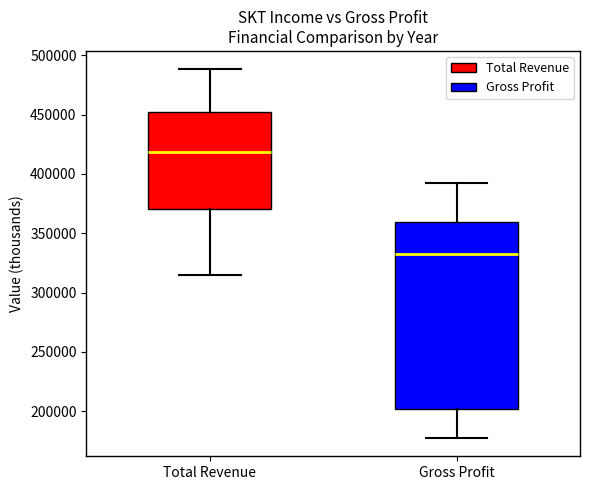

Where does the lower whisker of the box for Total Revenue end on the y-axis? The values are not printed on the chart, so give them approximately, as read against the axis.

315000